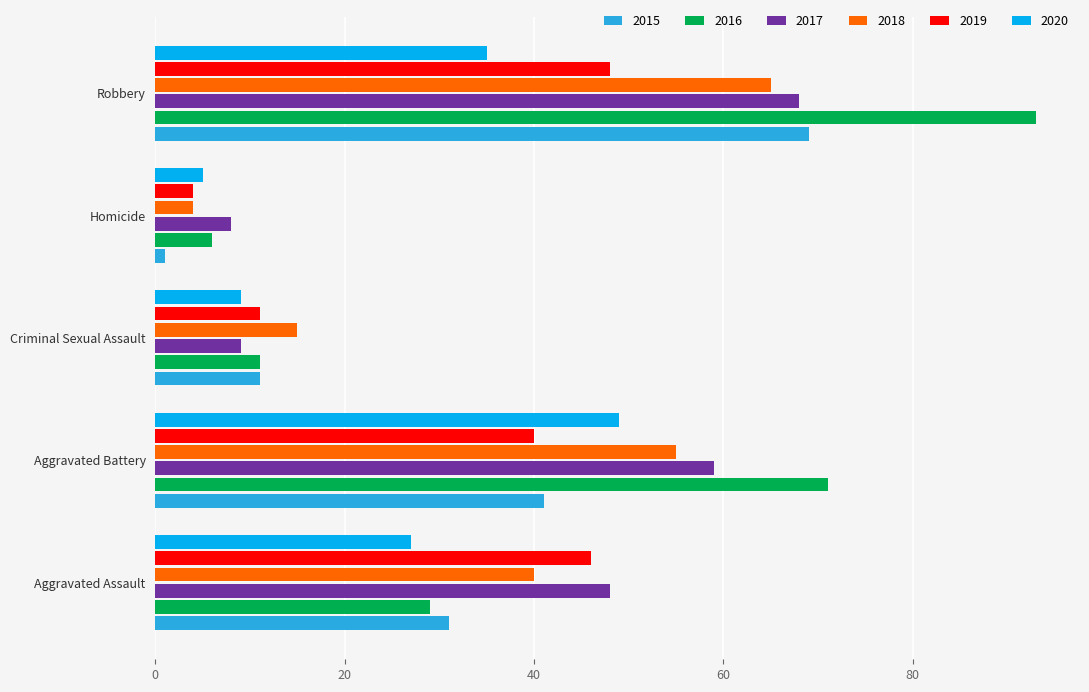

What is the spread (max minus min) of values at Robbery?

58